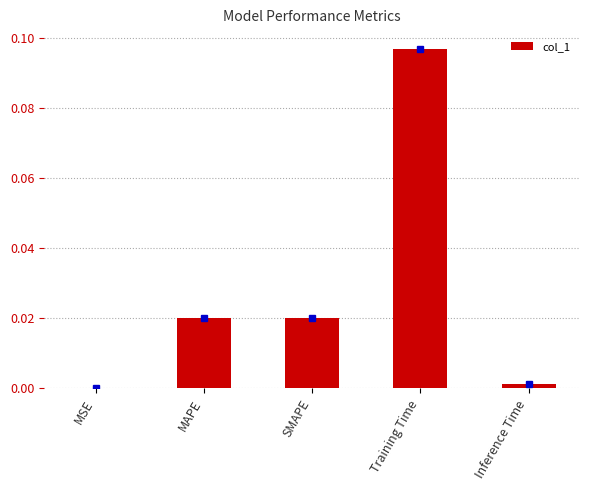

At which category does the chart reach its peak across all series?

Training Time